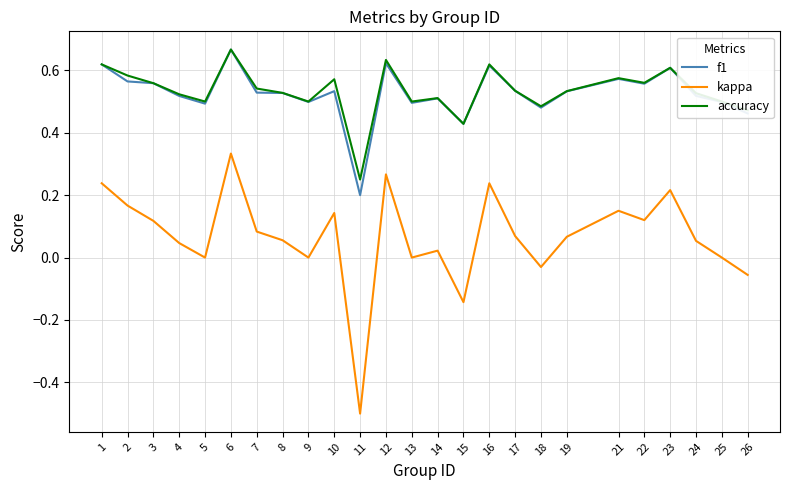

What is the sum of the f1 values at 16 and 21?

1.2